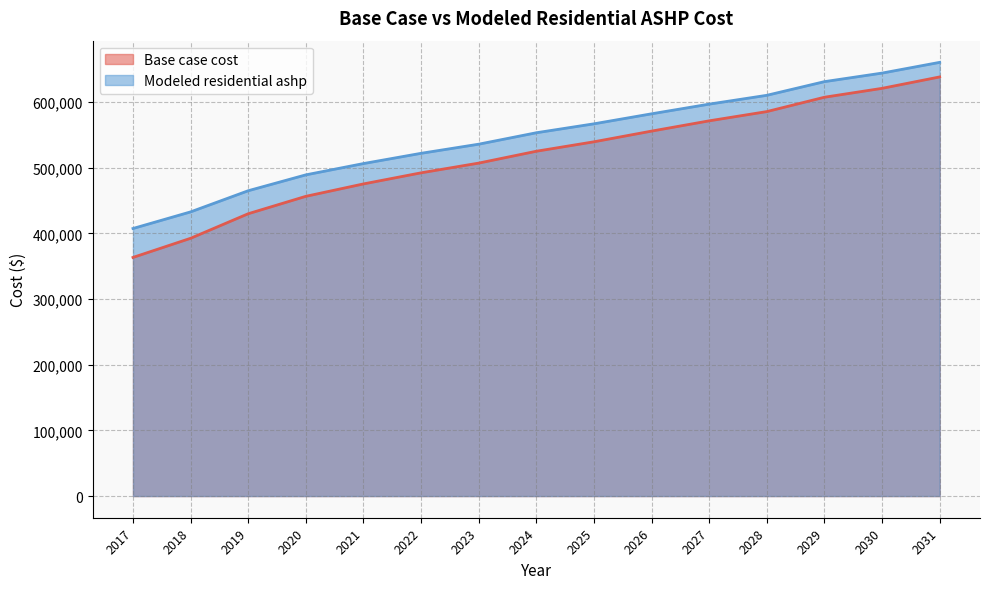

What is the difference between the highest and lowest values at 2023?

28812.3